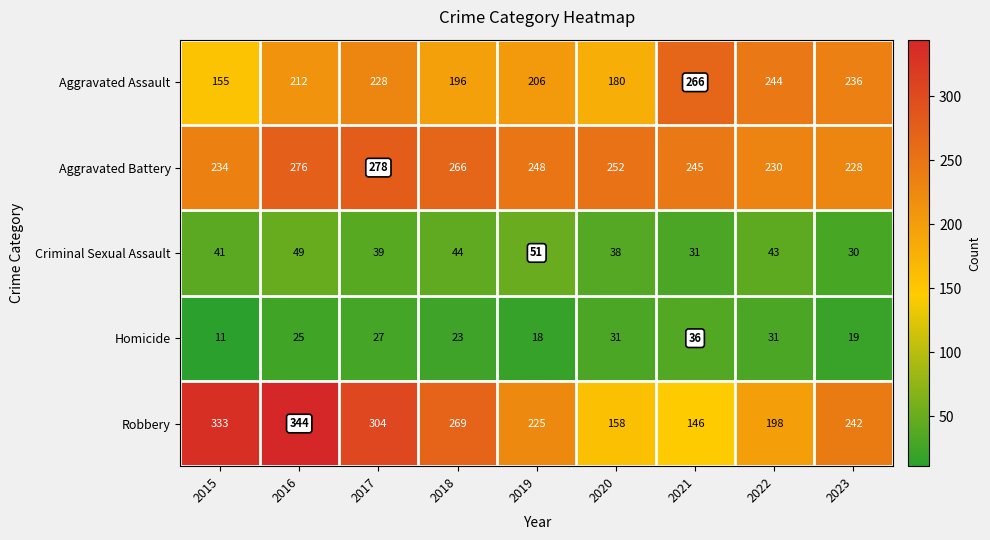

The value of Criminal Sexual Assault at 2015 is 41. True or false?

True